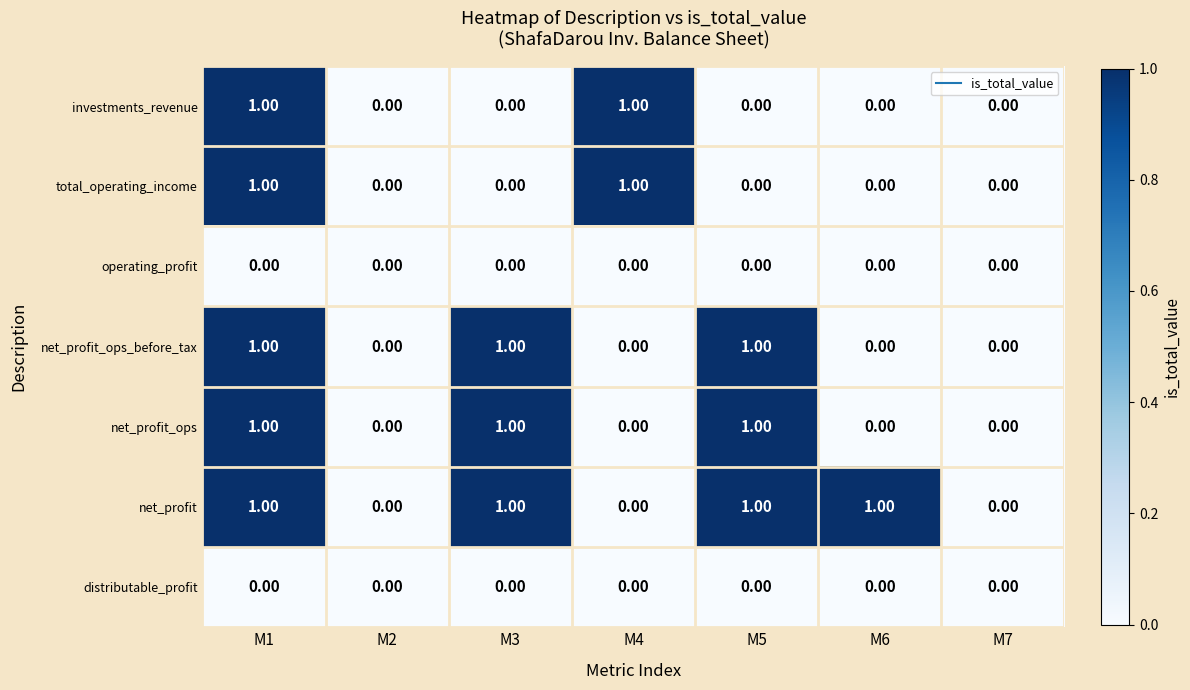

Is the value of net_profit at M5 greater than the value of operating_profit at M4?

Yes